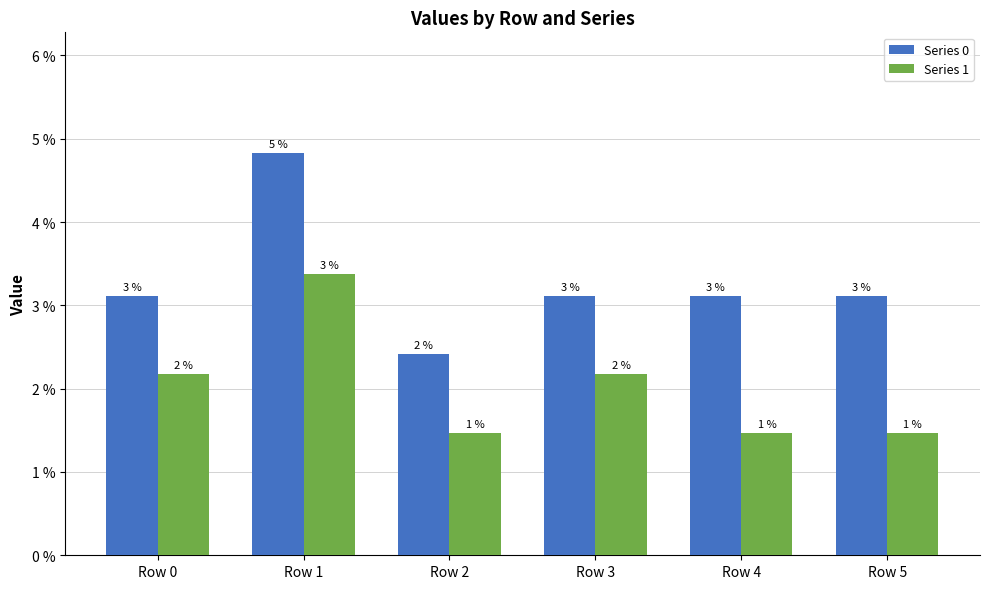

Are the bars grouped side by side (vs. stacked)?

Yes